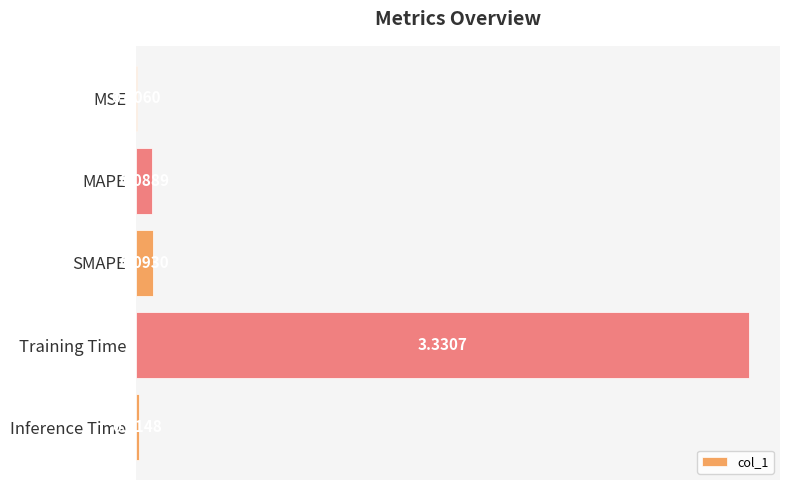

How many categories are shown in the chart?

5